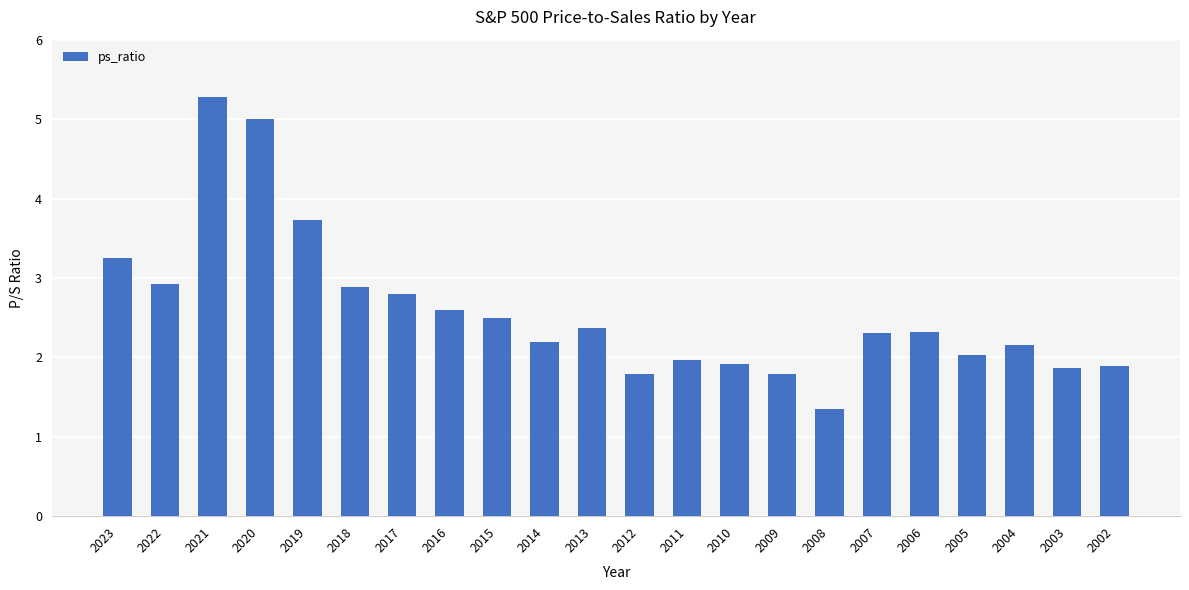

How many bars are there in total?

22